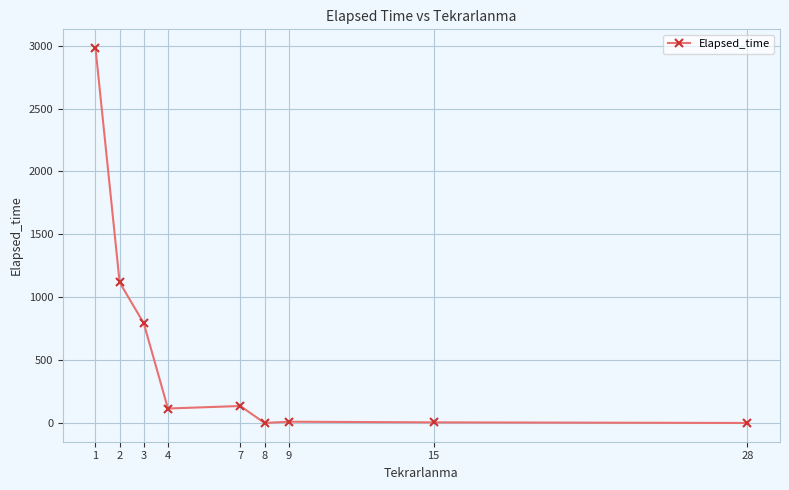

Read the value at 4.

115.0